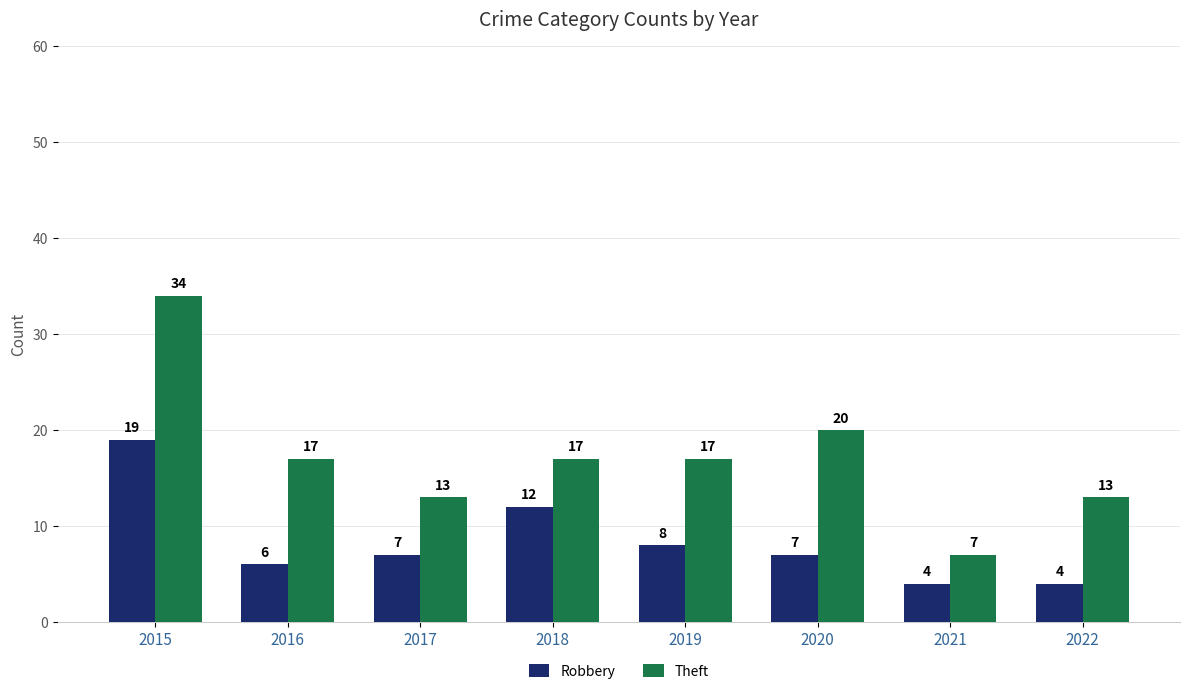

How many bars are there in each group?

2